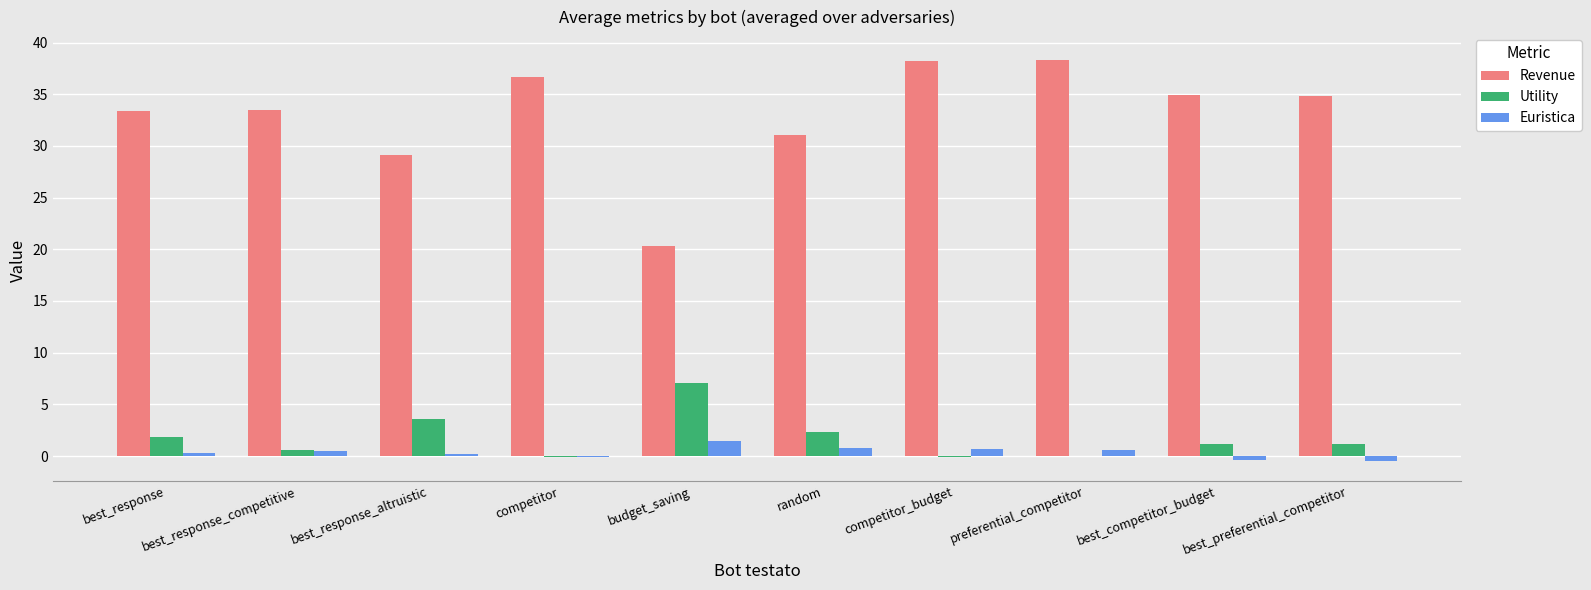

Which series changed the most between budget_saving and competitor_budget?

Revenue